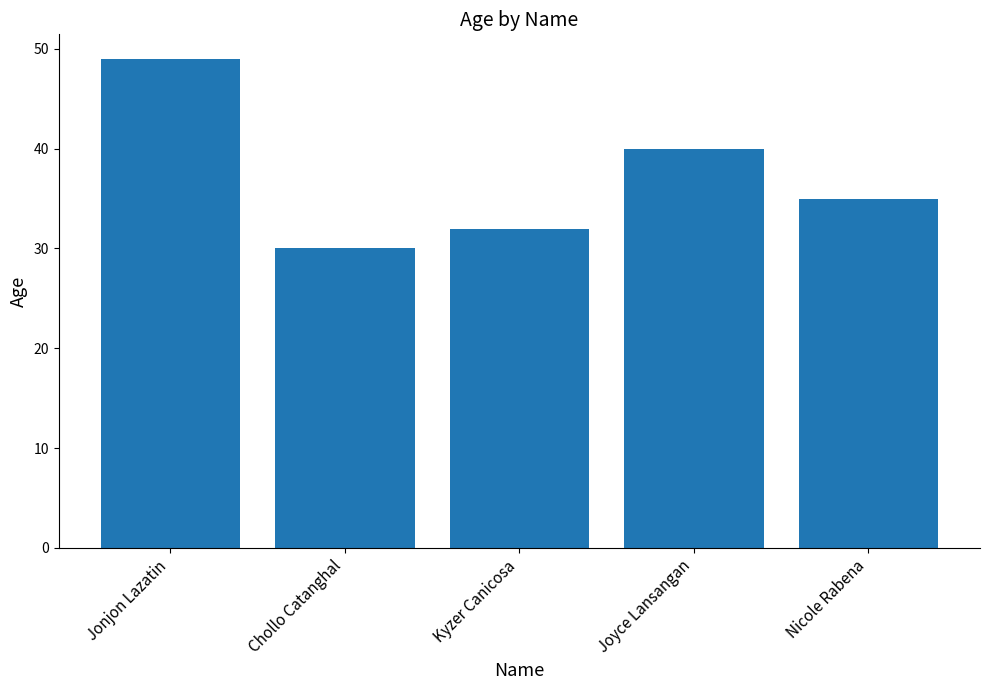

What is the label of the 5th bar from the left?

Nicole Rabena